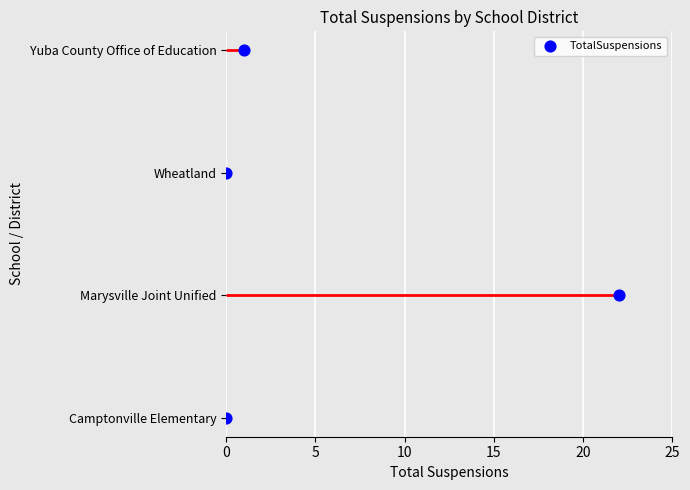

What is the change in value from 10 to 15?

+1